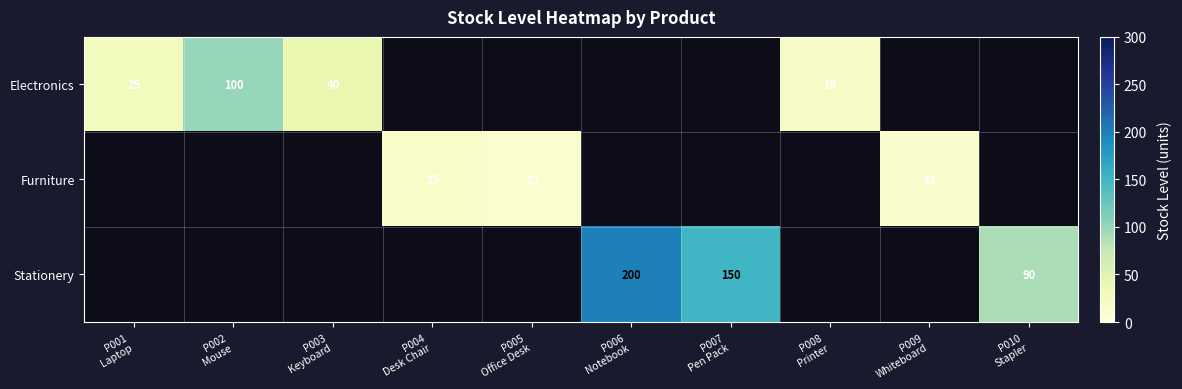

The value of Electronics at P001 Laptop is 35.9. True or false?

False